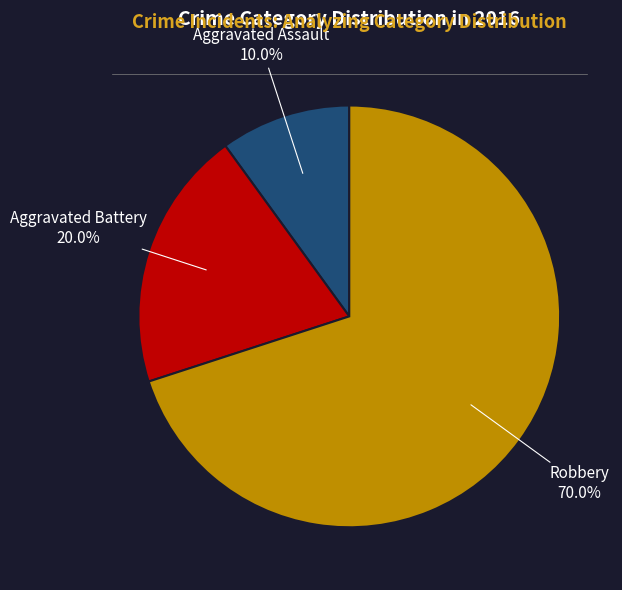

Does Robbery account for over 50% of the chart?

Yes